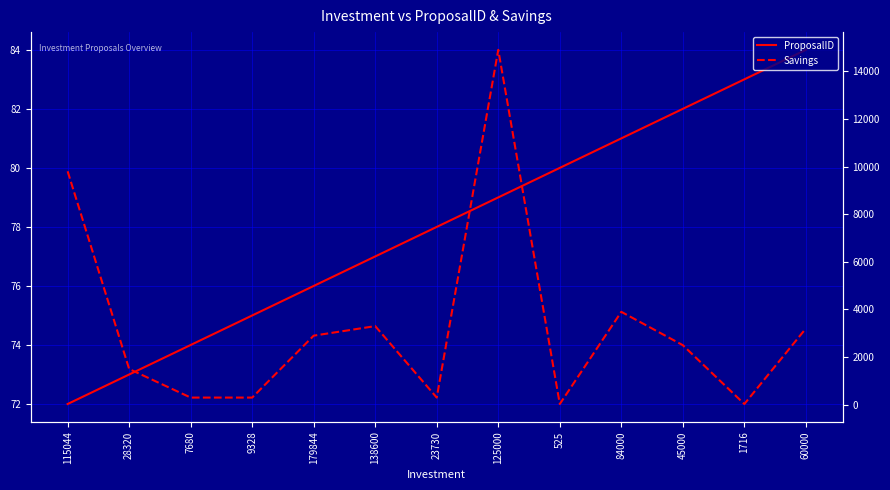

Which series has the largest total across all categories?

Savings